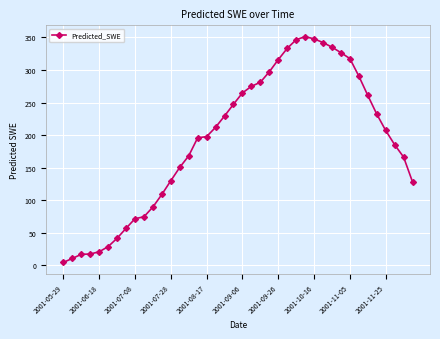

Does the chart have visible grid lines?

Yes